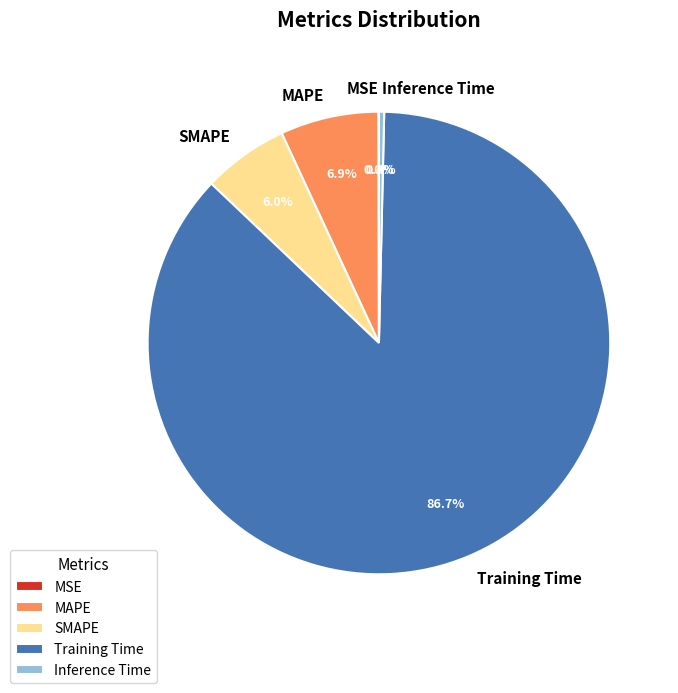

What percentage do SMAPE and MAPE together represent?

12.9%